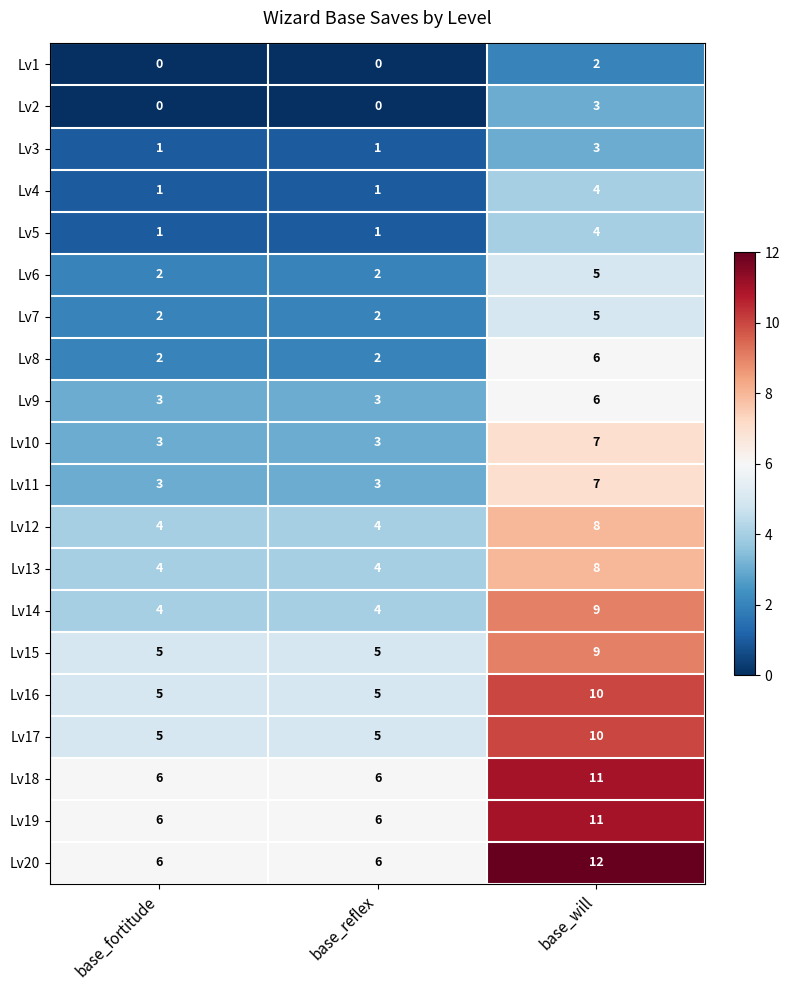

How many categories are shown in the chart?

3